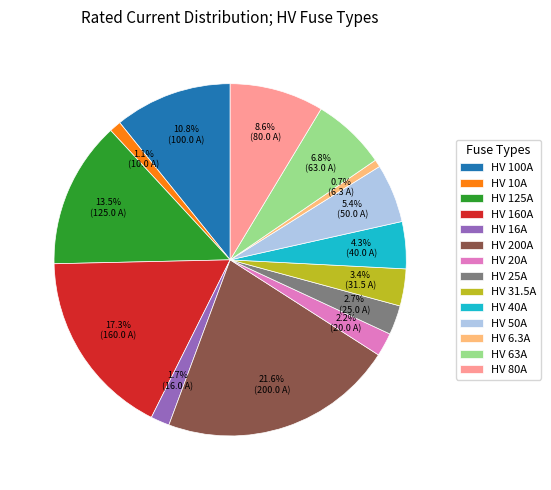

Does HV 125A represent more than half of the total?

No